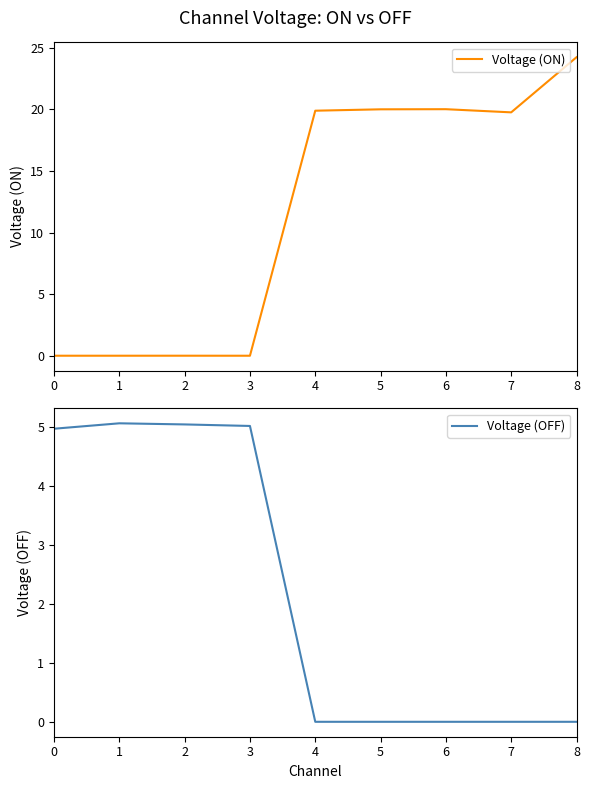

Between 5 and 7, which is larger?

5